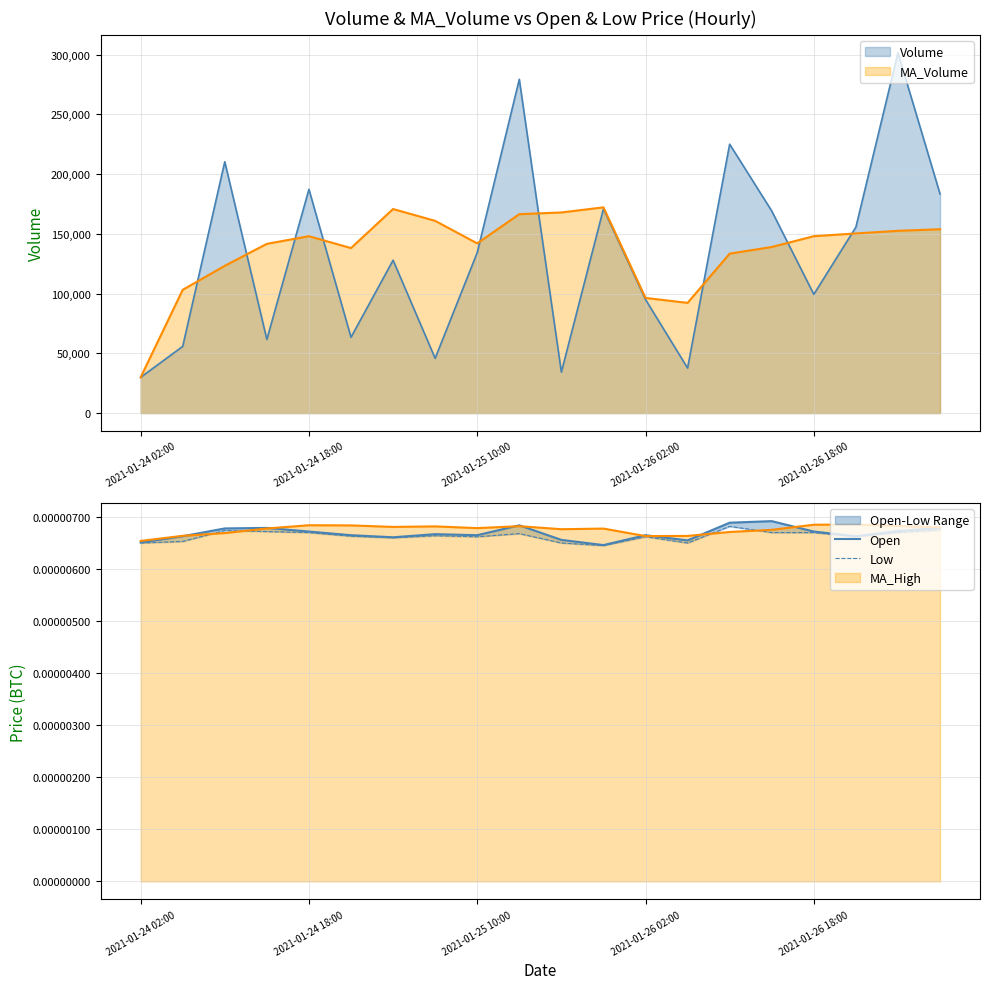

List the series in order of their overall mean, lowest first.

Low, Open